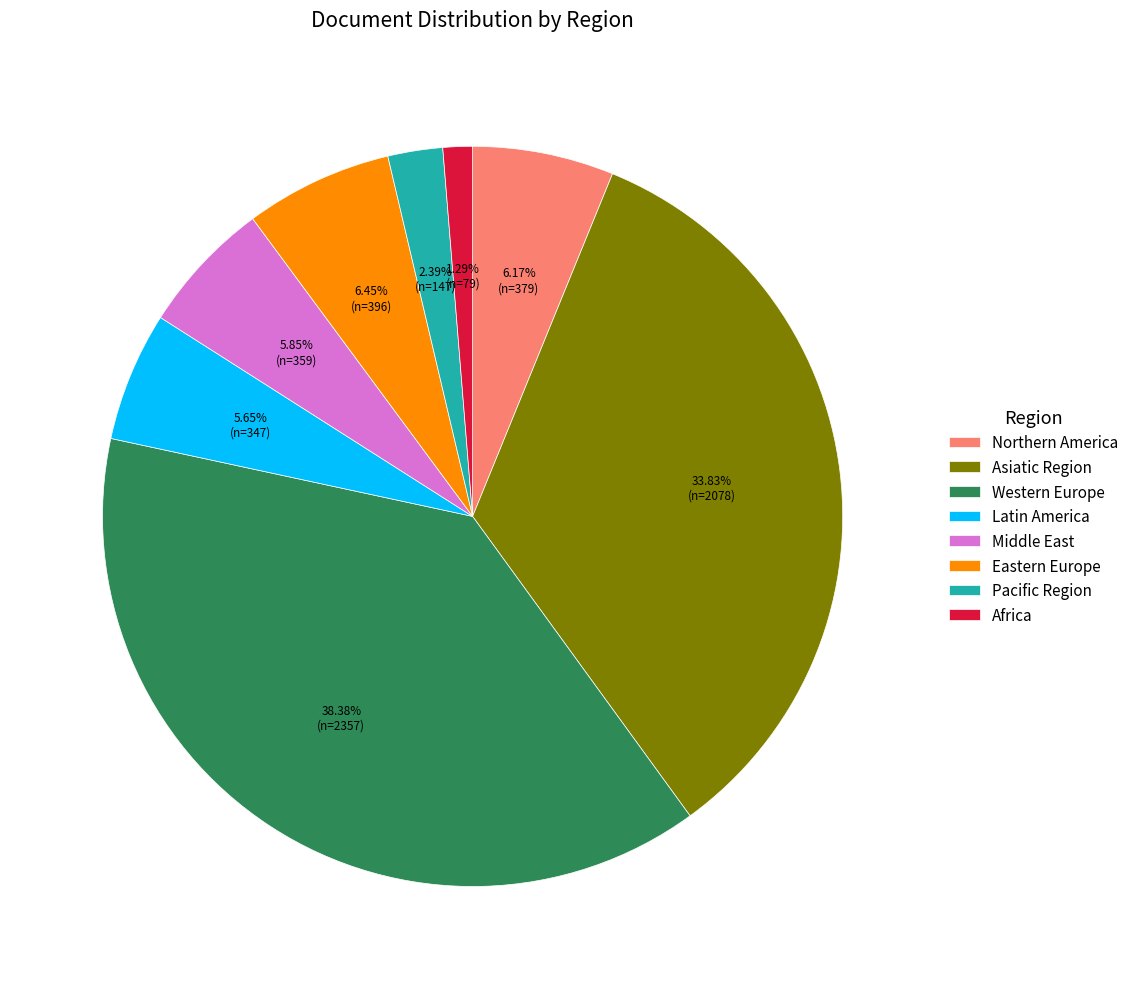

How many slices are in this pie chart?

8